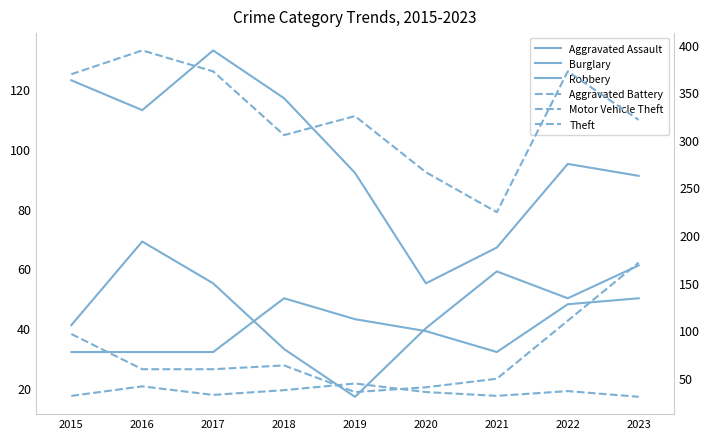

Which label corresponds to the largest value in the chart?

2016